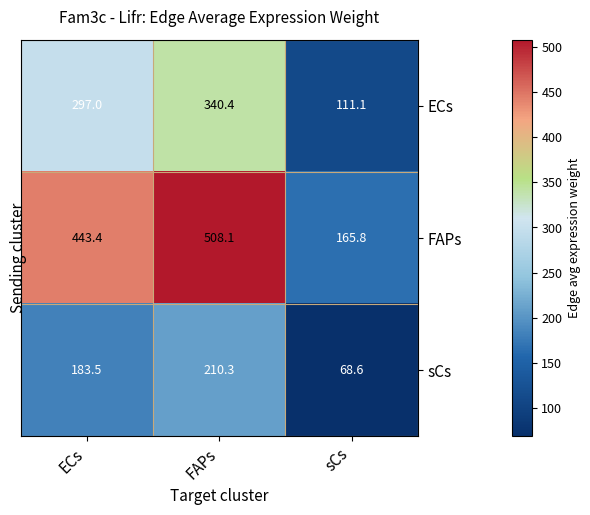

What is the total value across all series at FAPs?

1058.8